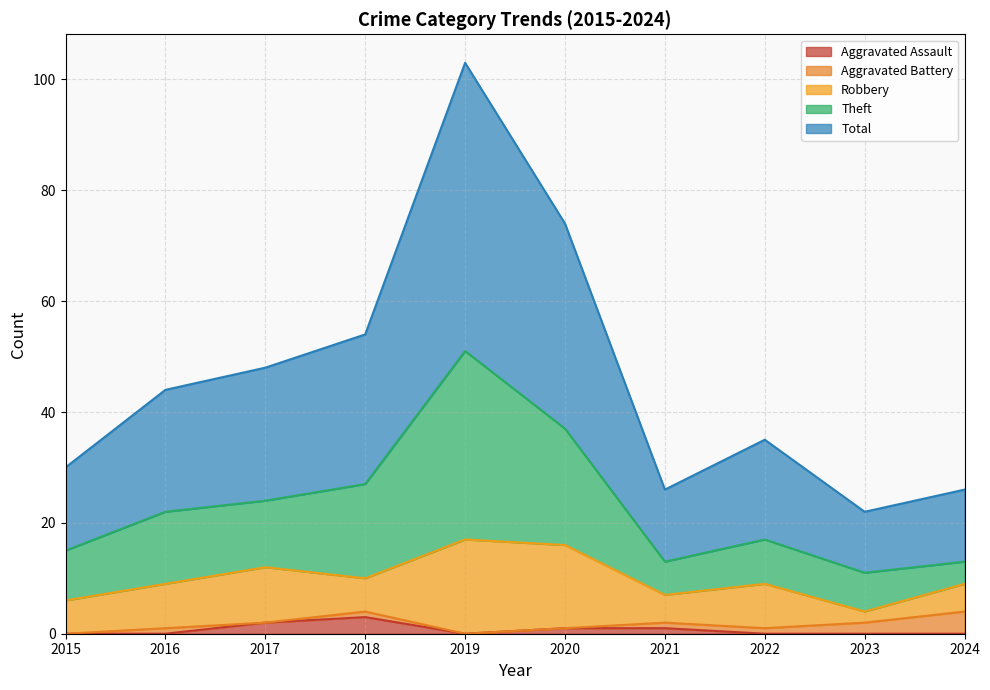

What is the difference between the highest and lowest values at 2018?

51